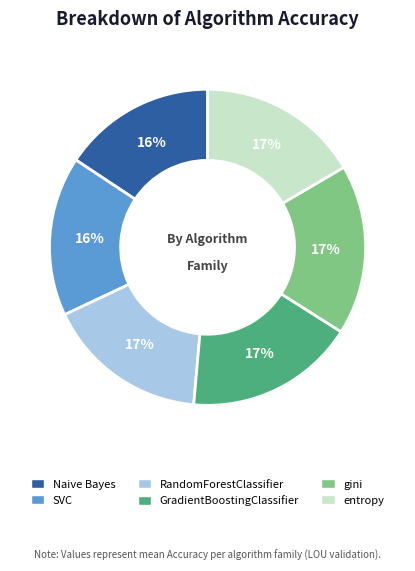

Does any single category account for the majority?

No